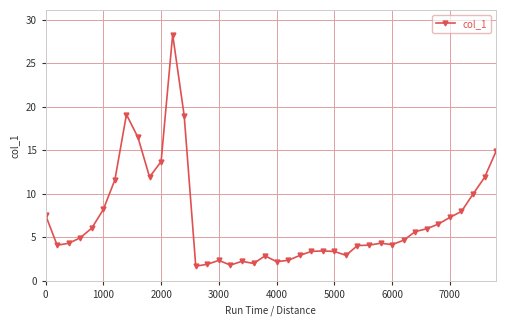

How many lines are shown in the chart?

1